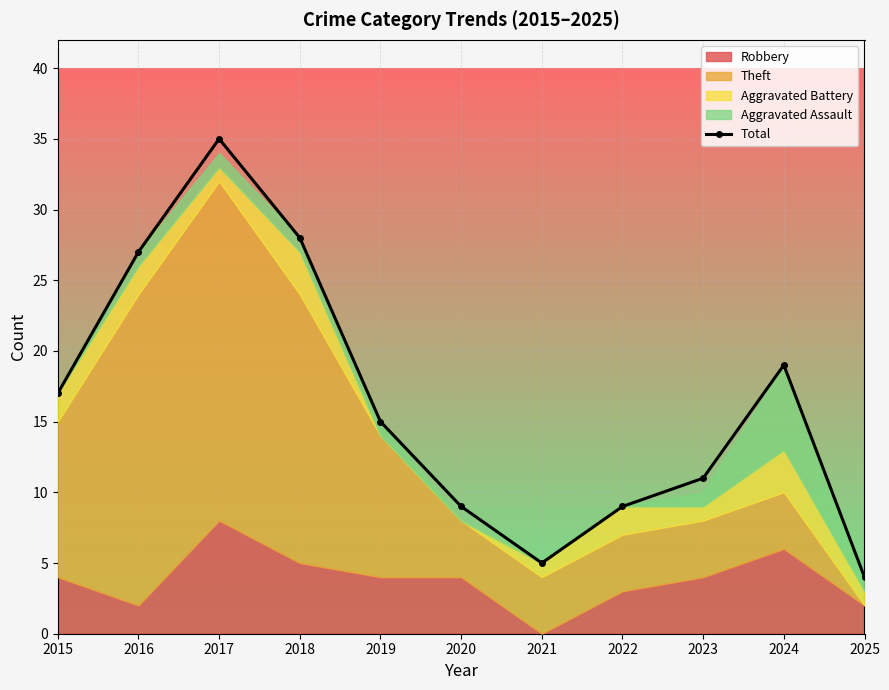

What is the difference between the values at 2020 and 2018?

19